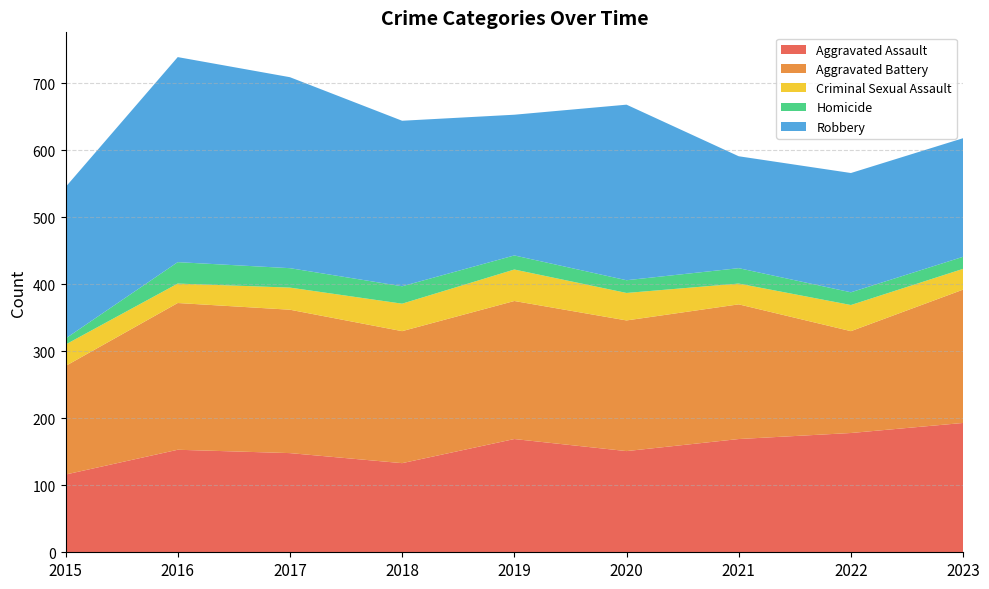

Reading left to right, list all the values displayed in this chart.

Aggravated Assault: 116	153	148	133	169	151	169	178	193
Aggravated Battery: 162	219	214	197	206	195	201	152	199
Criminal Sexual Assault: 32	29	33	41	47	41	31	39	31
Homicide: 9	32	29	26	21	19	23	19	18
Robbery: 226	306	285	247	210	262	167	178	177